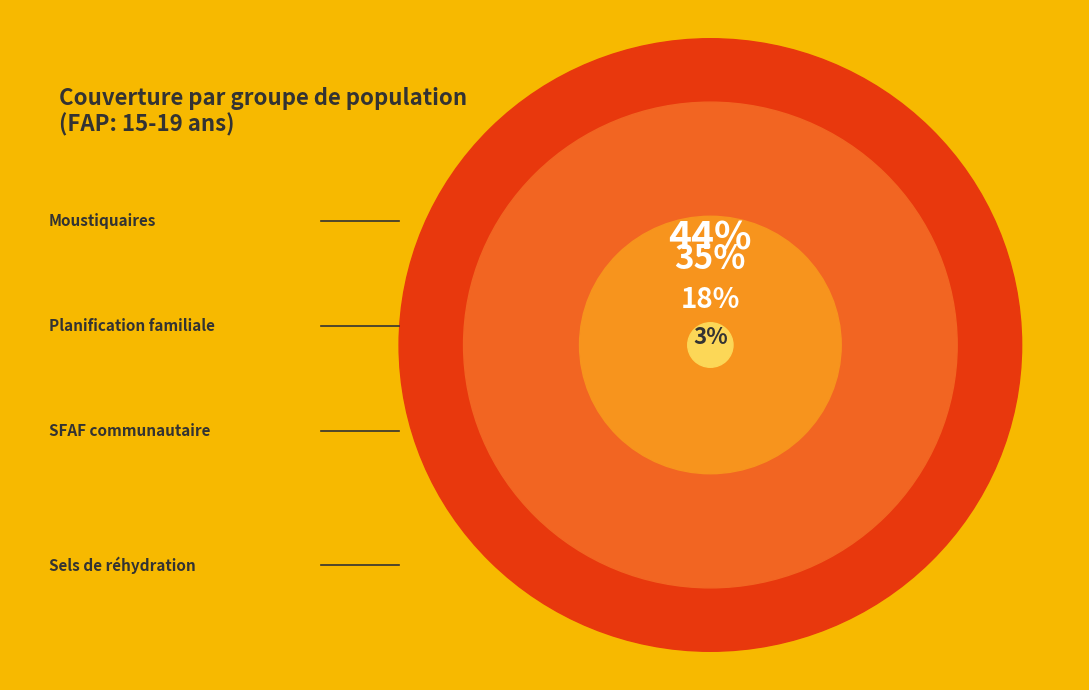

What is the largest slice in the pie chart?

Moustiquaires imprégnées (Population générale)